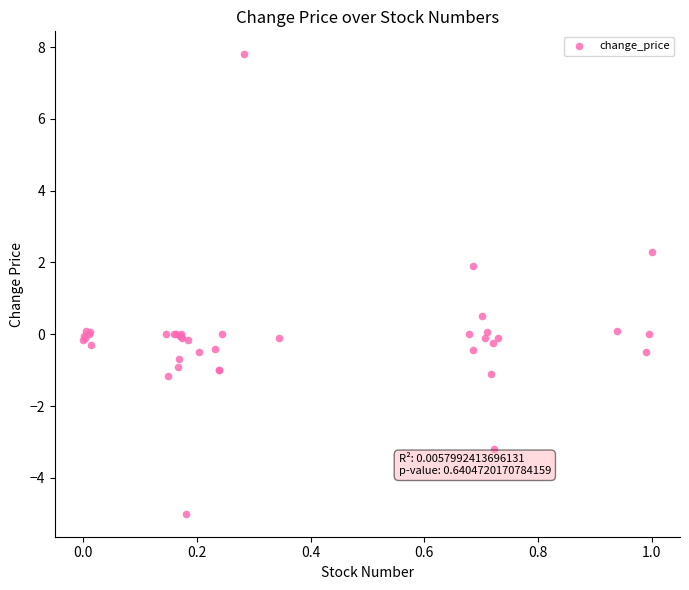

What Y value in the scatter plot is closest to 1?

0.5